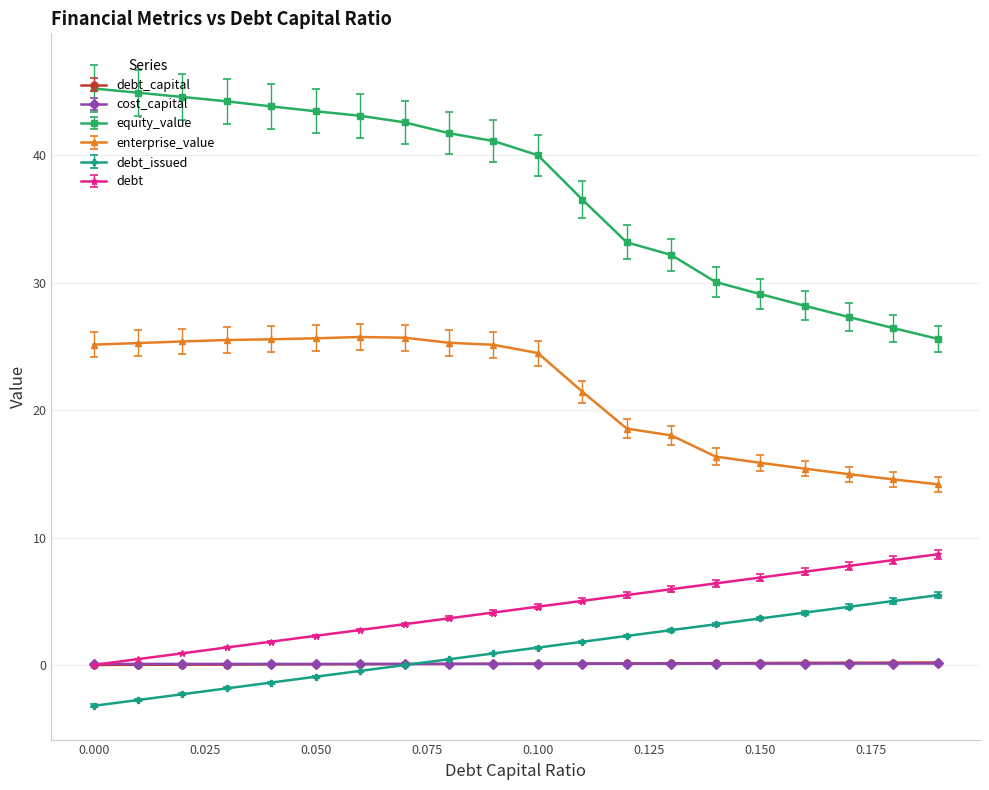

What is the minimum value shown in the chart?

-3.2